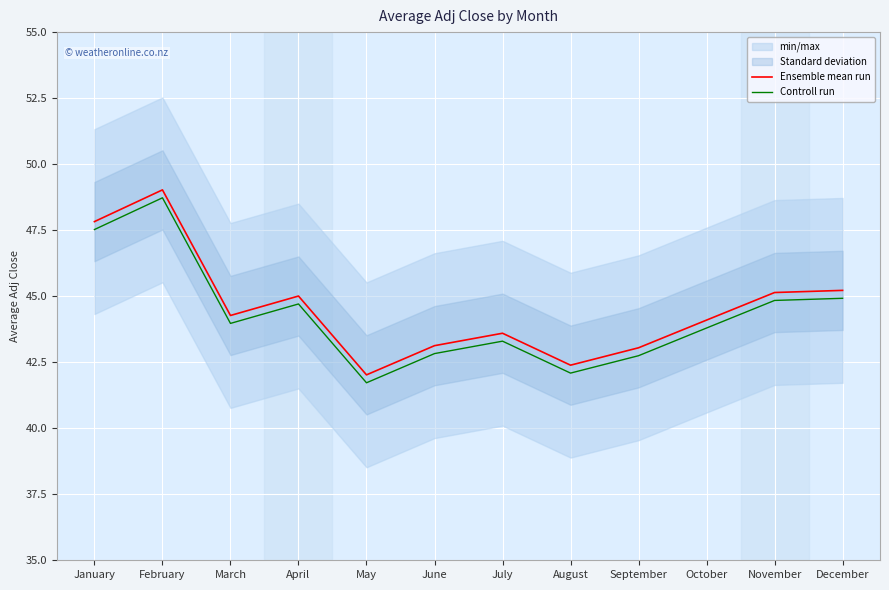

Which series has the largest total across all categories?

Ensemble mean run